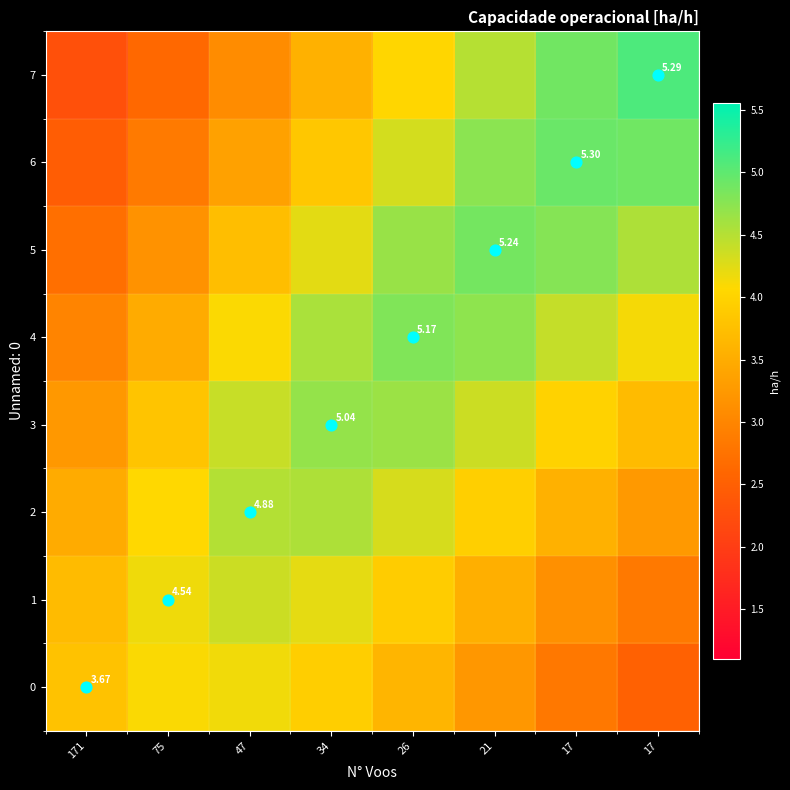

Which series changed the most between 17 and 17?

Diagonal values